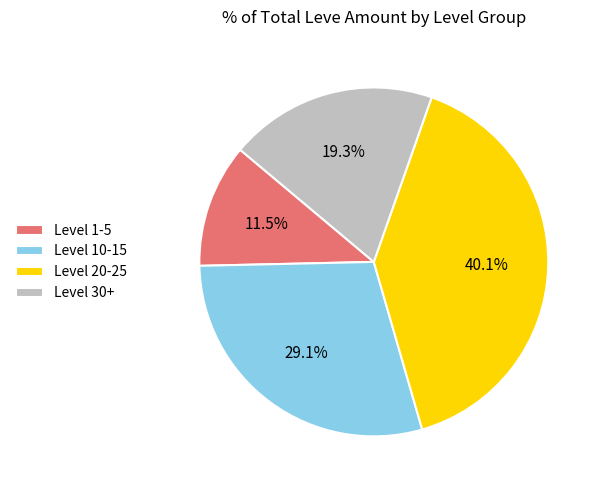

To the nearest percent, what is the difference between the largest and smallest slice percentages?

29%